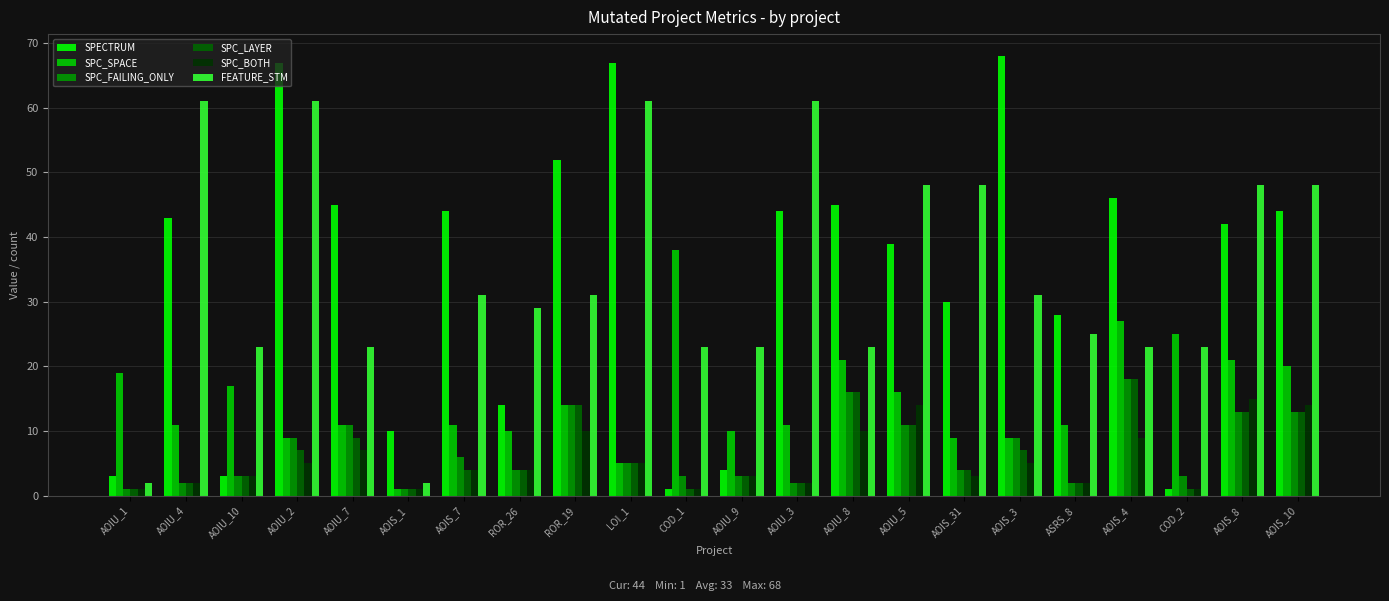

Reading right to left, transcribe all the data shown in this chart.

SPECTRUM: AOIS_10=44	AOIS_8=42	COD_2=1	AOIS_4=46	ASRS_8=28	AOIS_3=68	AOIS_31=30	AOIU_5=39	AOIU_8=45	AOIU_3=44	AOIU_9=4	COD_1=1	LOI_1=67	ROR_19=52	ROR_26=14	AOIS_7=44	AOIS_1=10	AOIU_7=45	AOIU_2=67	AOIU_10=3	AOIU_4=43	AOIU_1=3
SPC_SPACE: AOIS_10=20	AOIS_8=21	COD_2=25	AOIS_4=27	ASRS_8=11	AOIS_3=9	AOIS_31=9	AOIU_5=16	AOIU_8=21	AOIU_3=11	AOIU_9=10	COD_1=38	LOI_1=5	ROR_19=14	ROR_26=10	AOIS_7=11	AOIS_1=1	AOIU_7=11	AOIU_2=9	AOIU_10=17	AOIU_4=11	AOIU_1=19
SPC_FAILING_ONLY: AOIS_10=13	AOIS_8=13	COD_2=3	AOIS_4=18	ASRS_8=2	AOIS_3=9	AOIS_31=4	AOIU_5=11	AOIU_8=16	AOIU_3=2	AOIU_9=3	COD_1=3	LOI_1=5	ROR_19=14	ROR_26=4	AOIS_7=6	AOIS_1=1	AOIU_7=11	AOIU_2=9	AOIU_10=3	AOIU_4=2	AOIU_1=1
SPC_LAYER: AOIS_10=13	AOIS_8=13	COD_2=1	AOIS_4=18	ASRS_8=2	AOIS_3=7	AOIS_31=4	AOIU_5=11	AOIU_8=16	AOIU_3=2	AOIU_9=3	COD_1=1	LOI_1=5	ROR_19=14	ROR_26=4	AOIS_7=4	AOIS_1=1	AOIU_7=9	AOIU_2=7	AOIU_10=3	AOIU_4=2	AOIU_1=1
SPC_BOTH: AOIS_10=14	AOIS_8=15	COD_2=1	AOIS_4=9	ASRS_8=2	AOIS_3=5	AOIS_31=3	AOIU_5=14	AOIU_8=10	AOIU_3=2	AOIU_9=3	COD_1=1	LOI_1=5	ROR_19=10	ROR_26=4	AOIS_7=4	AOIS_1=1	AOIU_7=7	AOIU_2=5	AOIU_10=3	AOIU_4=2	AOIU_1=1
FEATURE_STM: AOIS_10=48	AOIS_8=48	COD_2=23	AOIS_4=23	ASRS_8=25	AOIS_3=31	AOIS_31=48	AOIU_5=48	AOIU_8=23	AOIU_3=61	AOIU_9=23	COD_1=23	LOI_1=61	ROR_19=31	ROR_26=29	AOIS_7=31	AOIS_1=2	AOIU_7=23	AOIU_2=61	AOIU_10=23	AOIU_4=61	AOIU_1=2